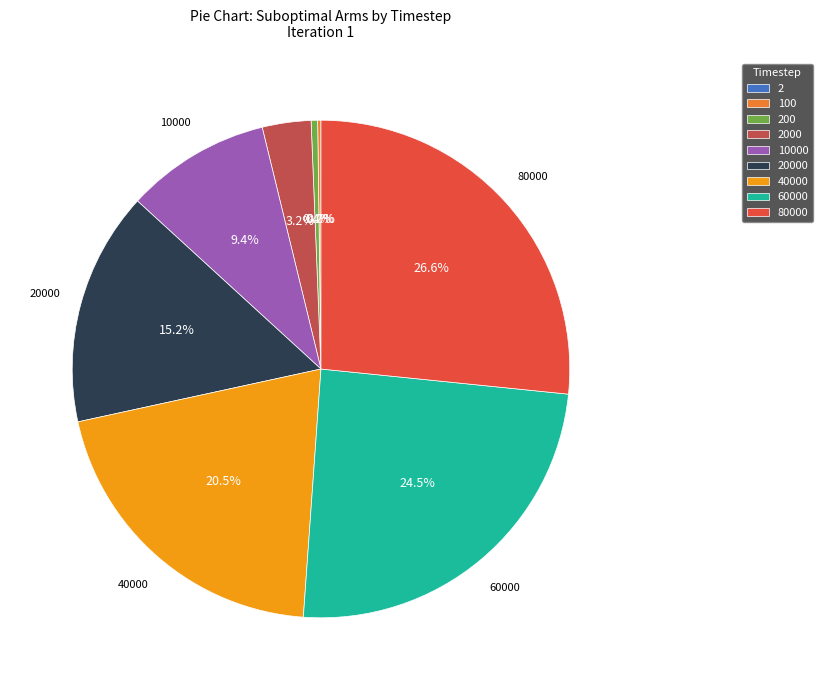

What is the largest slice in the pie chart?

80000